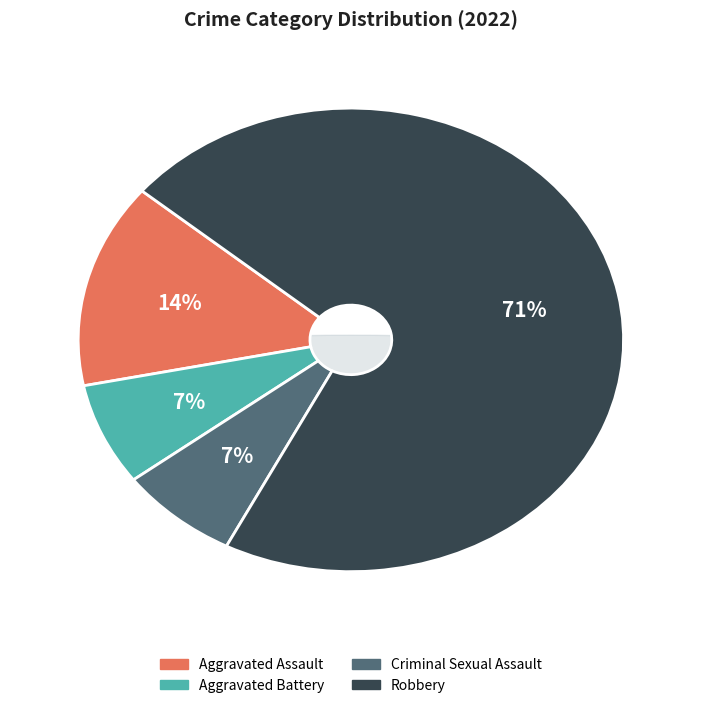

Is it true that Aggravated Assault is 14% of the pie?

True